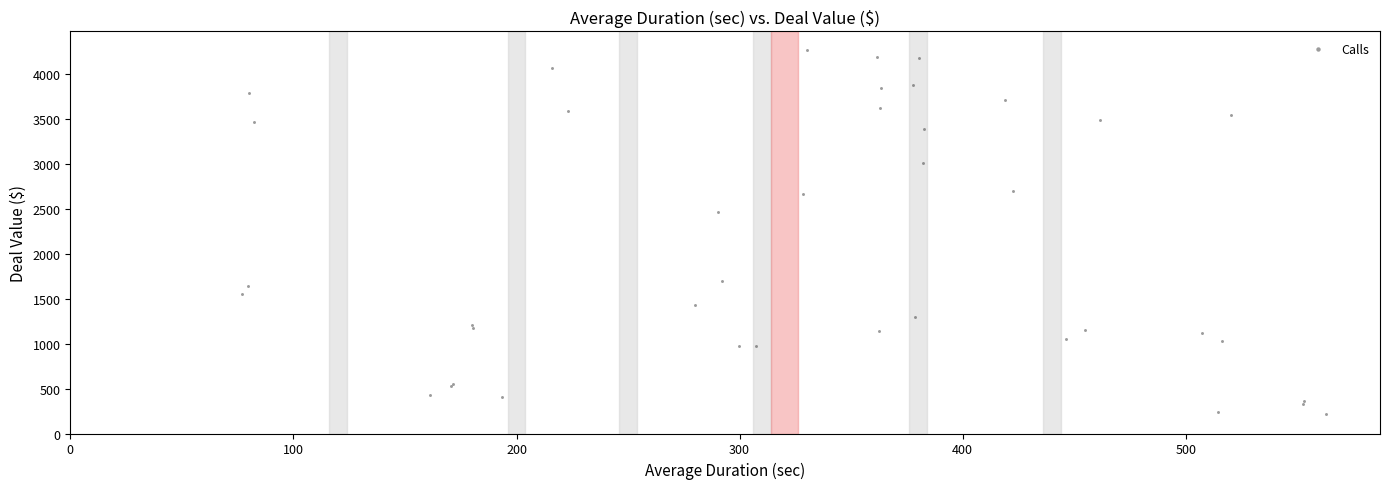

What Y value in the scatter plot is closest to 2249?

2472.2